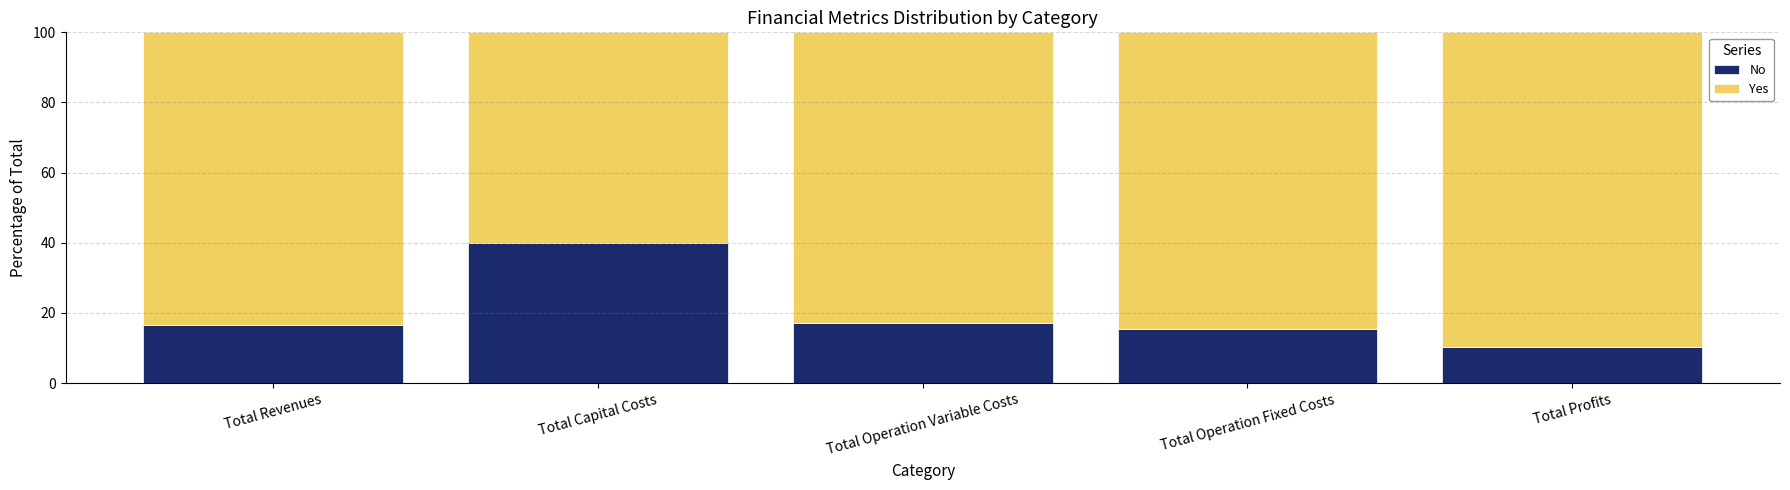

At which label does No reach its minimum?

Total Profits